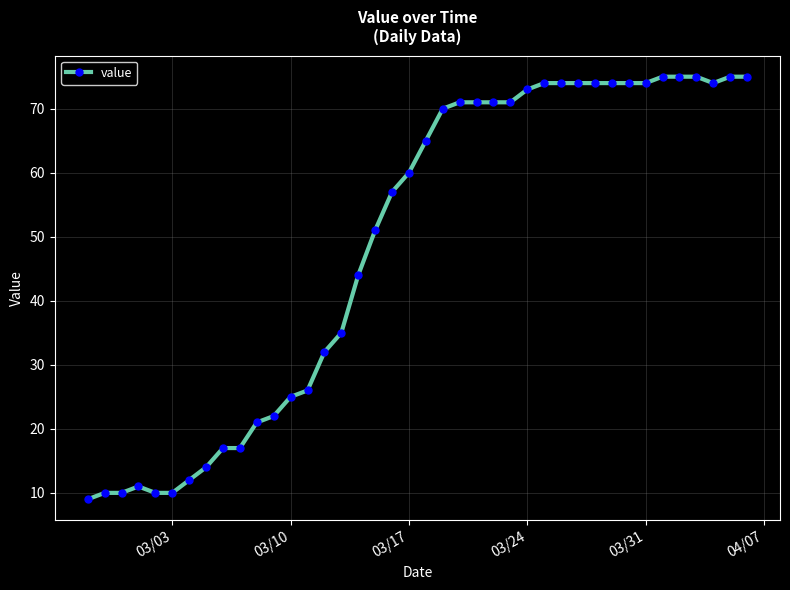

What is the value of the 28th point from the left?

74